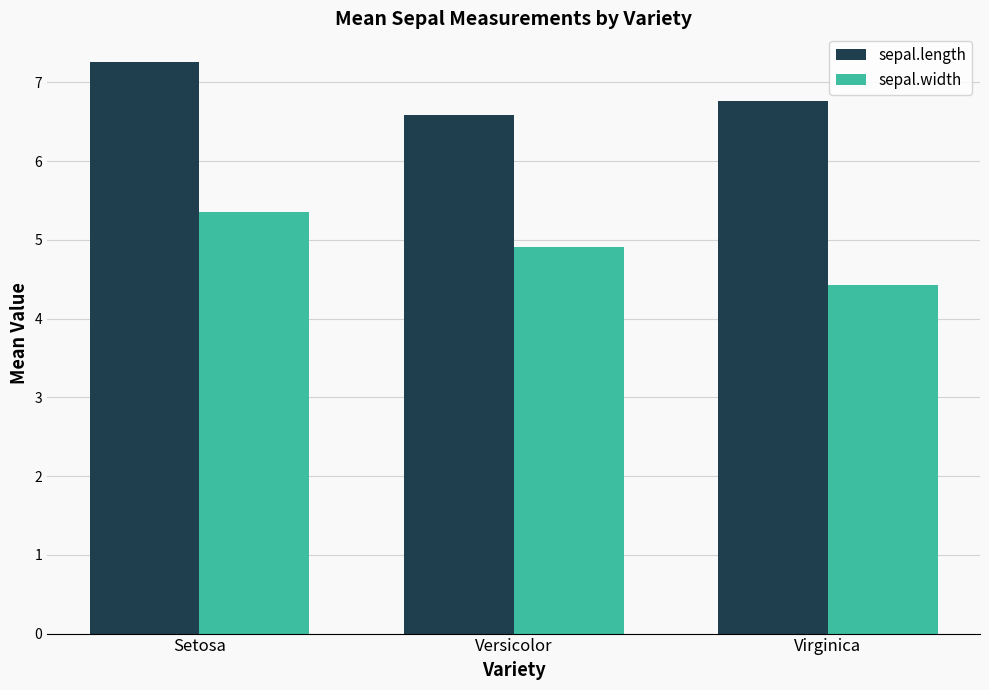

What are all the series names shown in the legend?

sepal.length, sepal.width